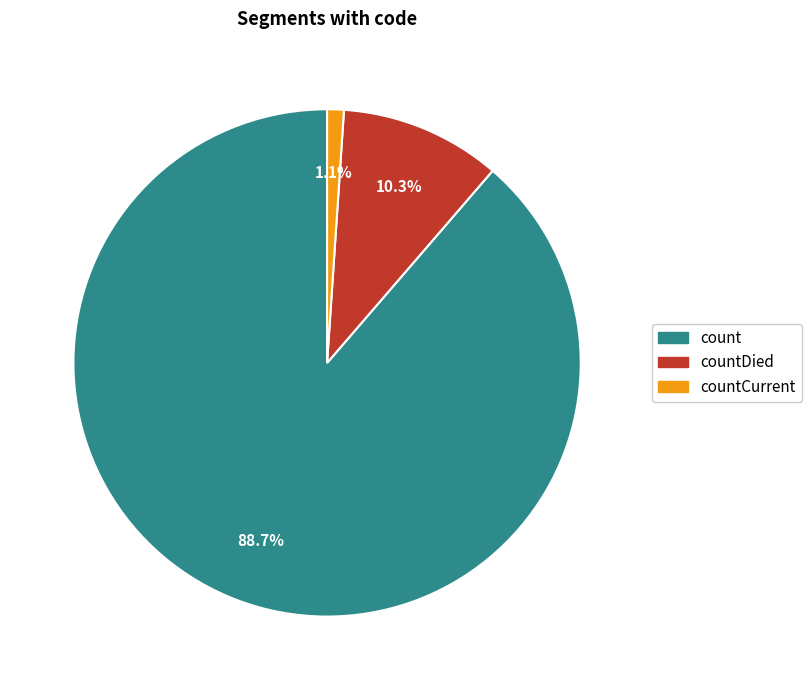

Does any single category account for the majority?

Yes